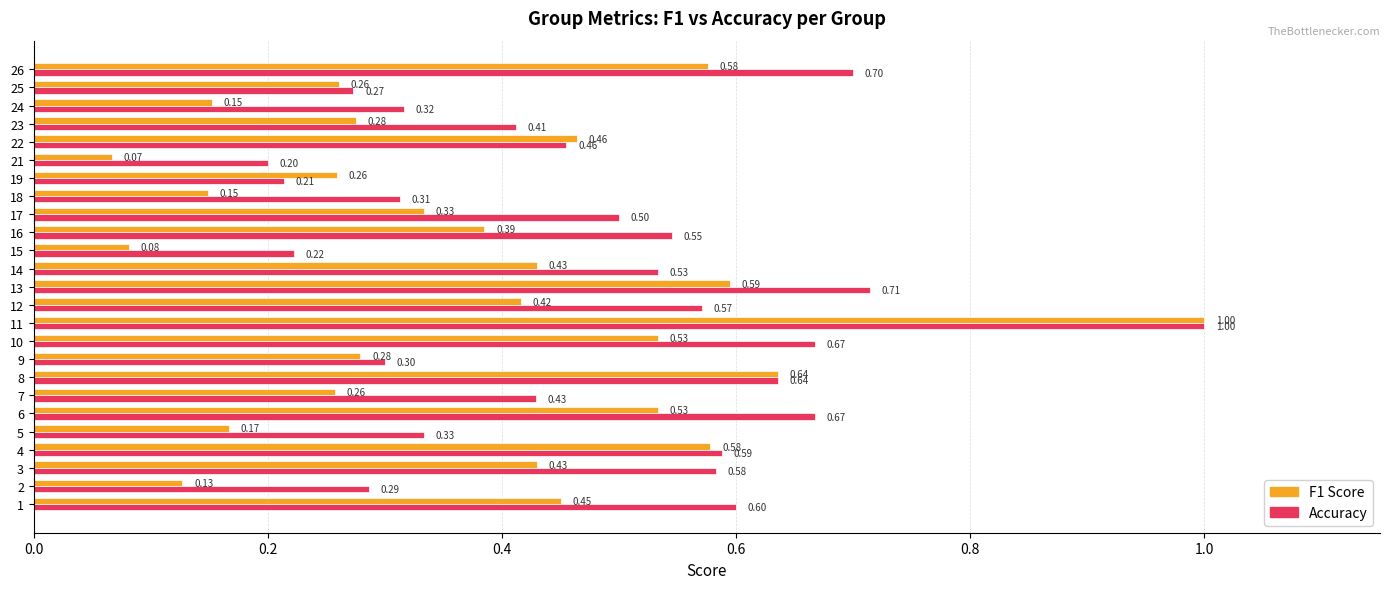

What is the total value across all series at 12?

1.0